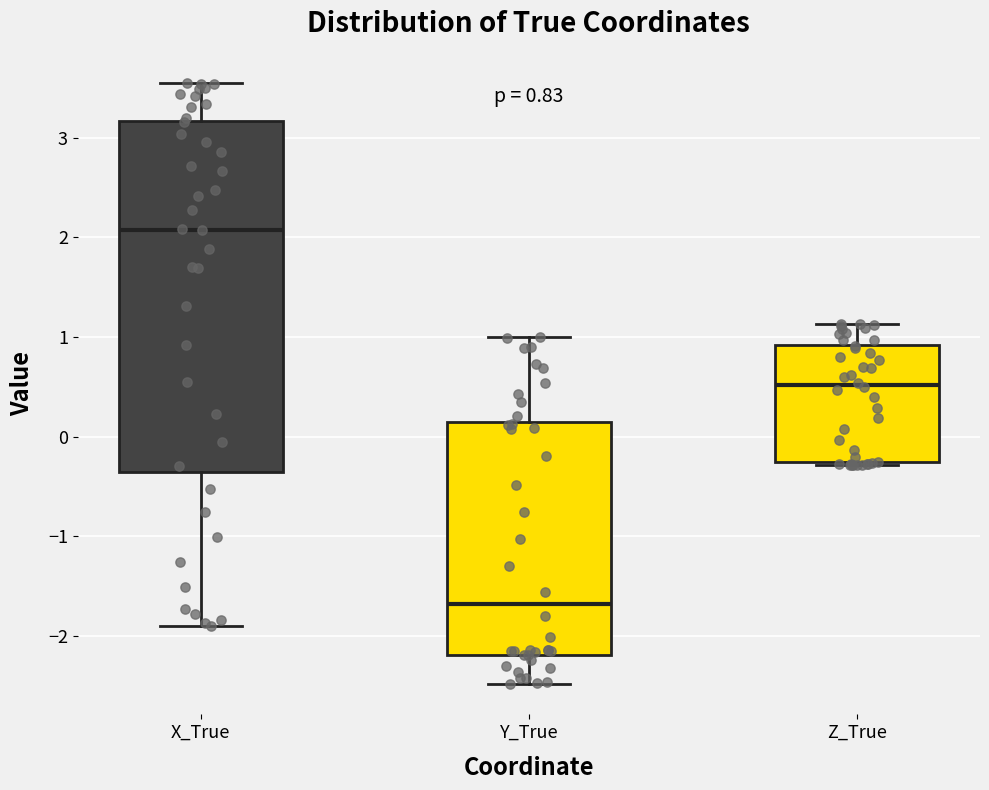

Which box has the highest median line?

X_True